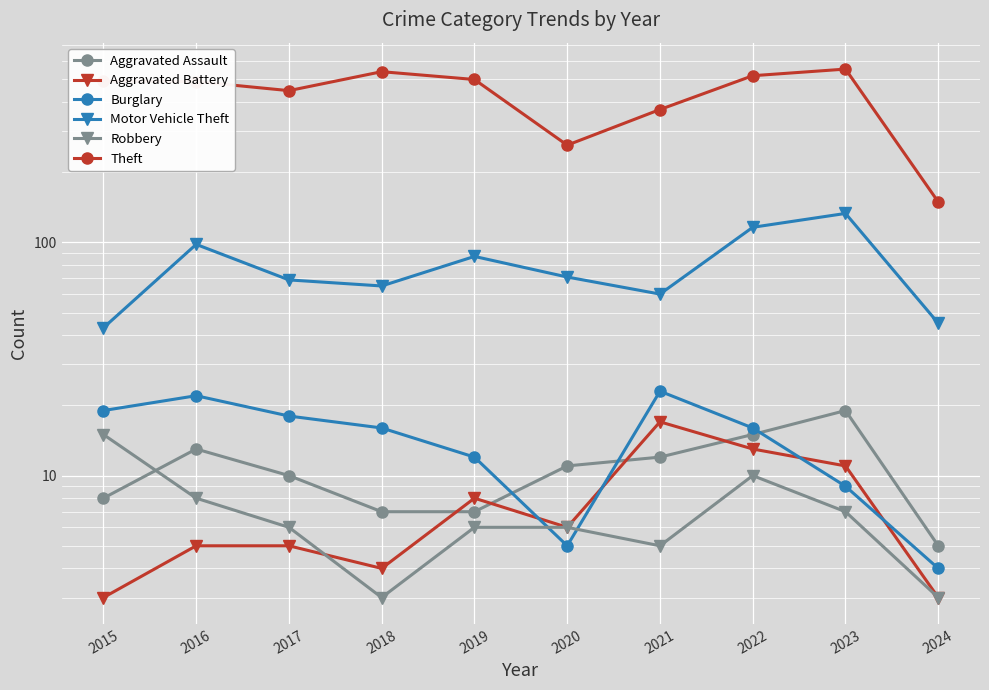

At which category does the chart reach its minimum across all series?

2015